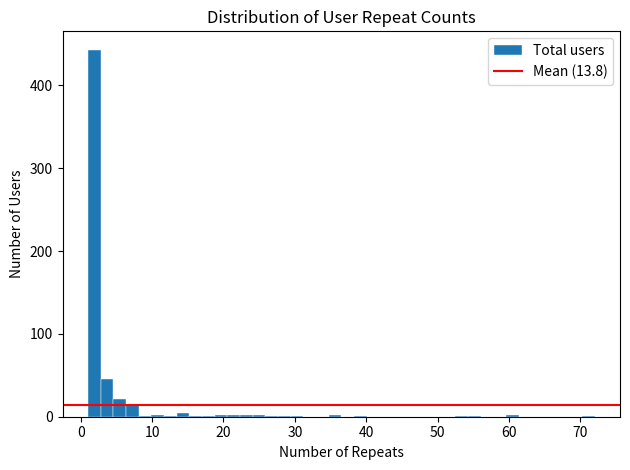

Read against the x-axis, roughly where is the centre of the tallest bar?

2